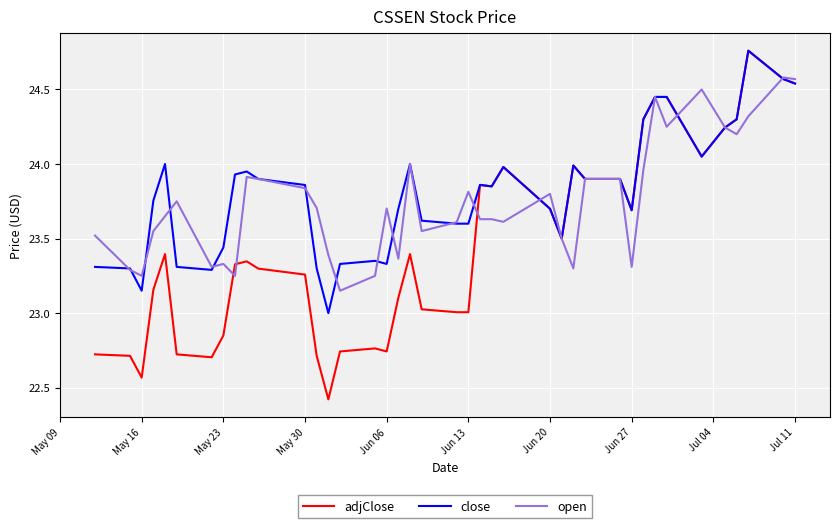

What is the minimum value shown in the chart?

22.4